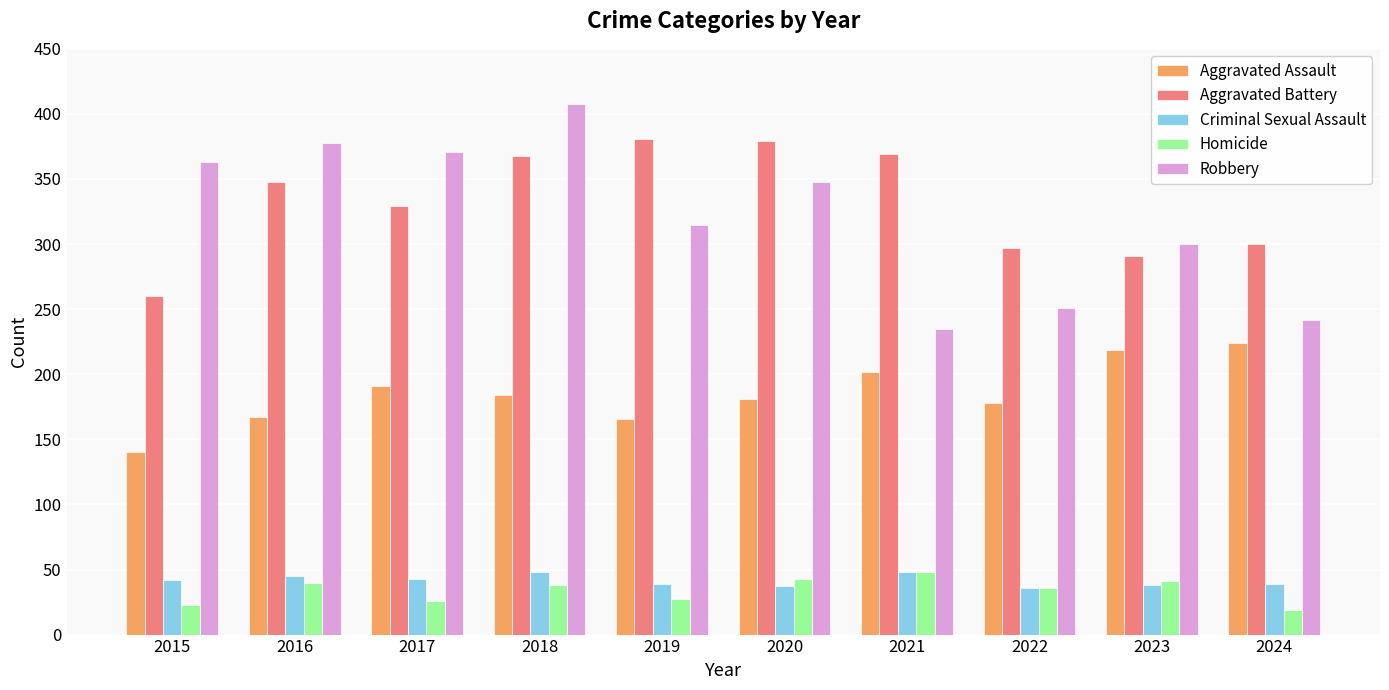

What is the value of the Homicide bar at the 9th from the left?

41